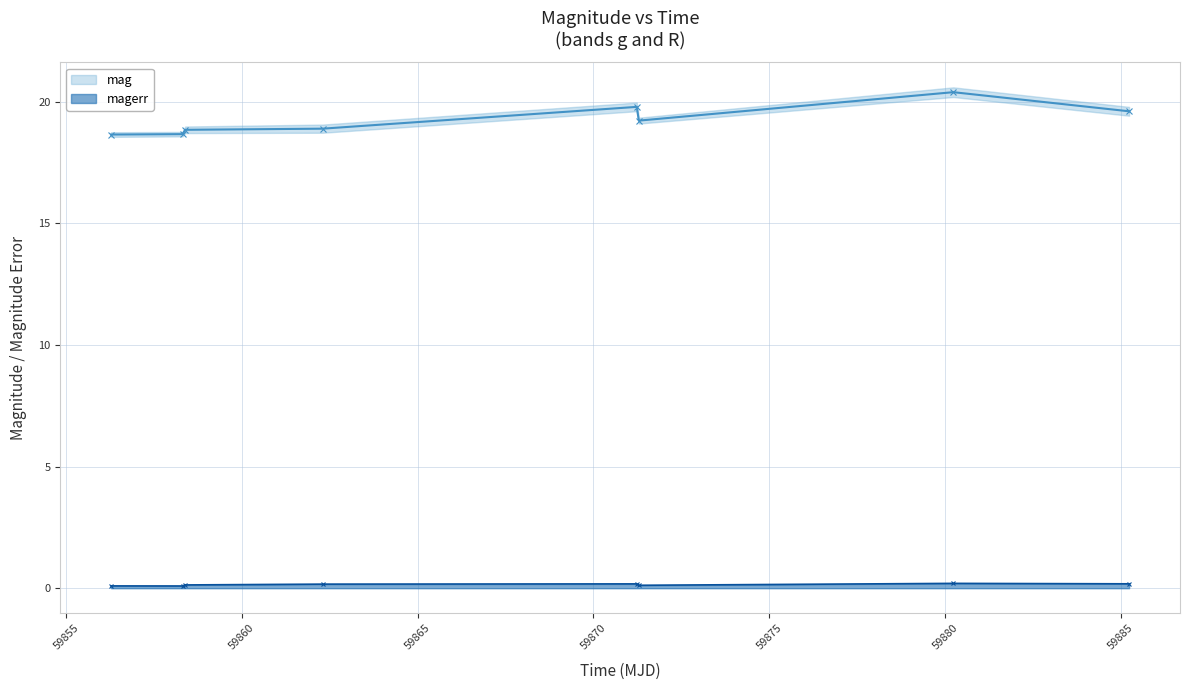

Reading left to right, what are all the values shown in this chart?

mag: 18.7	18.7	18.9	18.9	19.8	19.2	20.4	19.6
magerr: 0.1	0.1	0.1	0.2	0.2	0.1	0.2	0.2